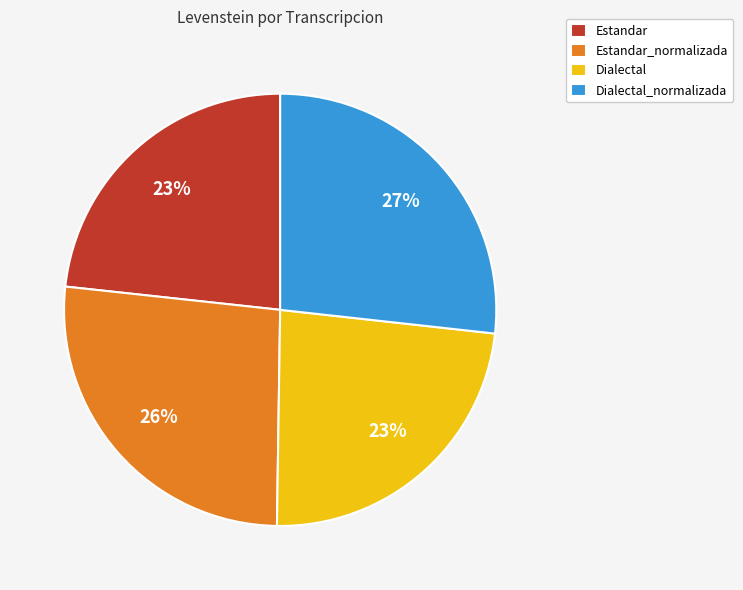

Is the sum of Dialectal_normalizada and Estandar greater than half?

Yes